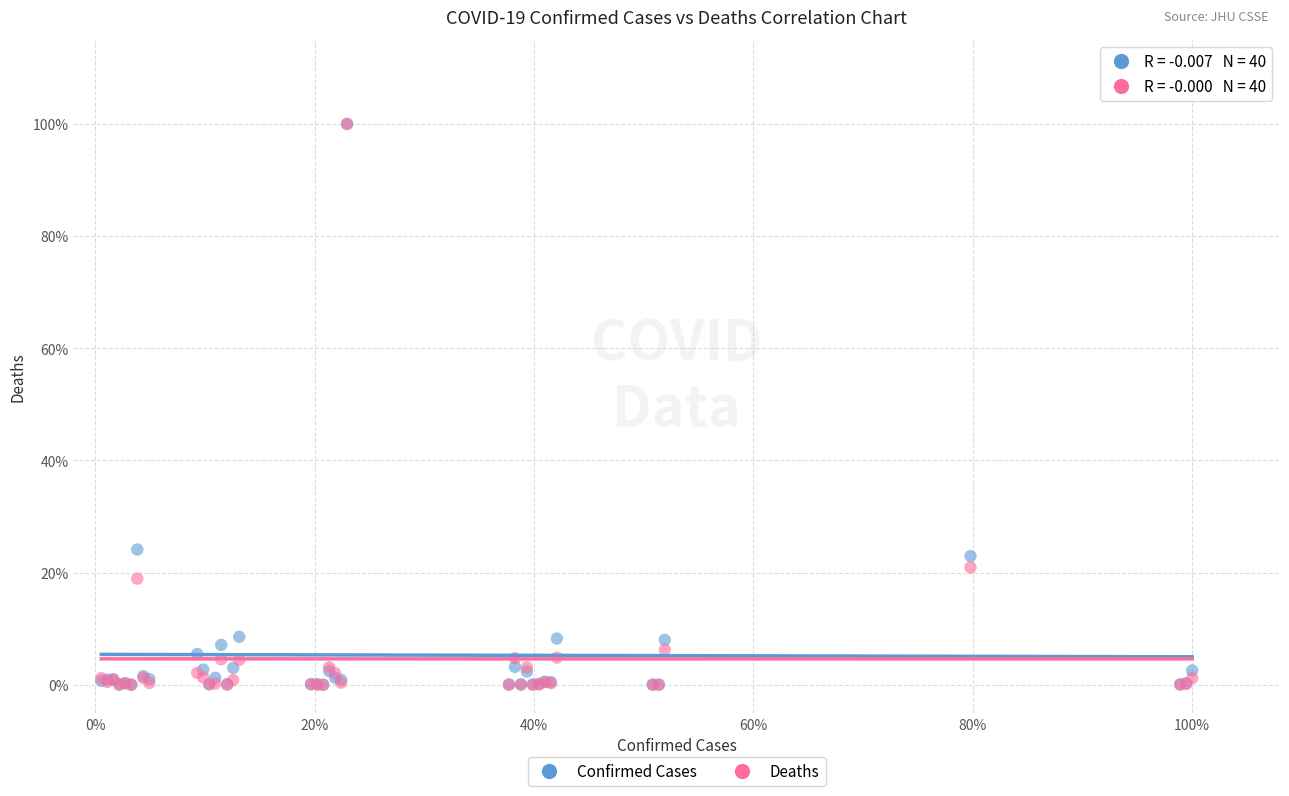

What are all the series names shown in the legend?

Confirmed Cases, Deaths